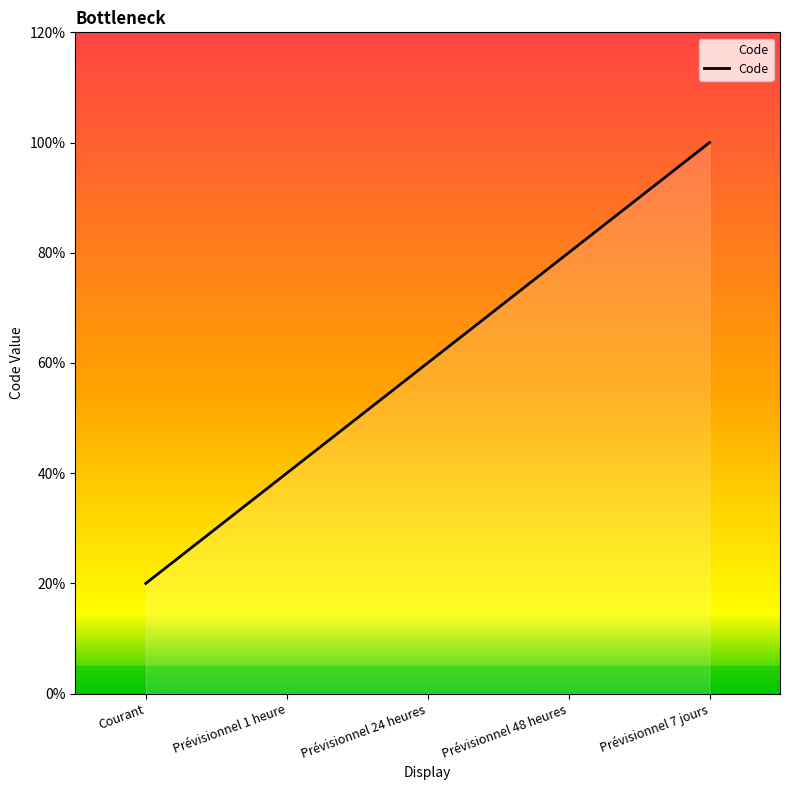

Does the chart have visible grid lines?

No